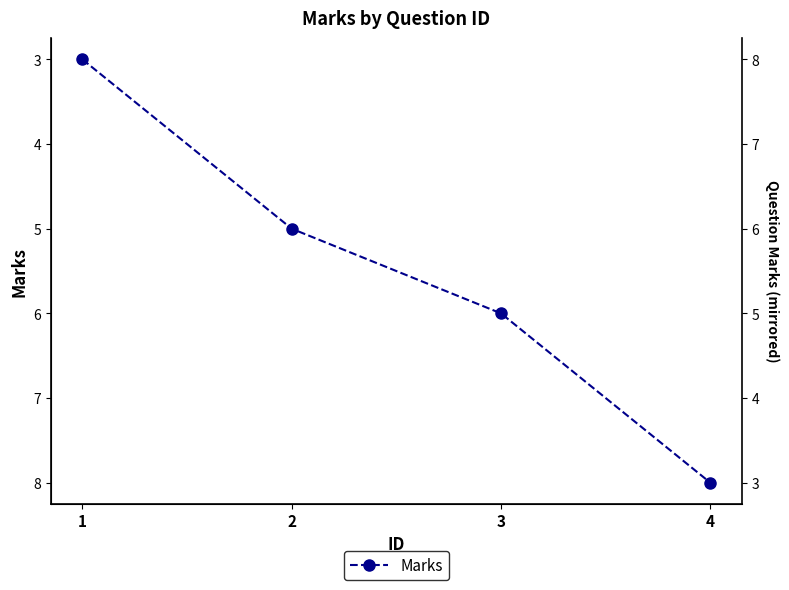

What is the value of the 2nd point from the left?

5